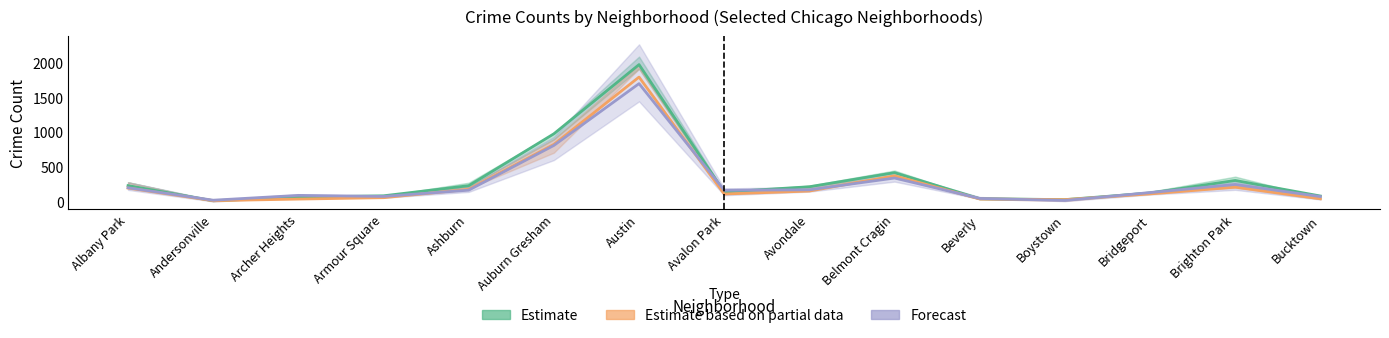

The Estimate series shows 148 at Bucktown. True or false?

False